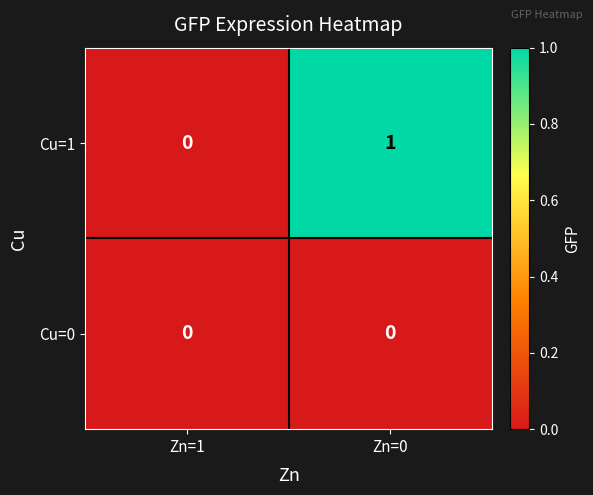

The Cu=1 series shows 1 at Zn=0. True or false?

True